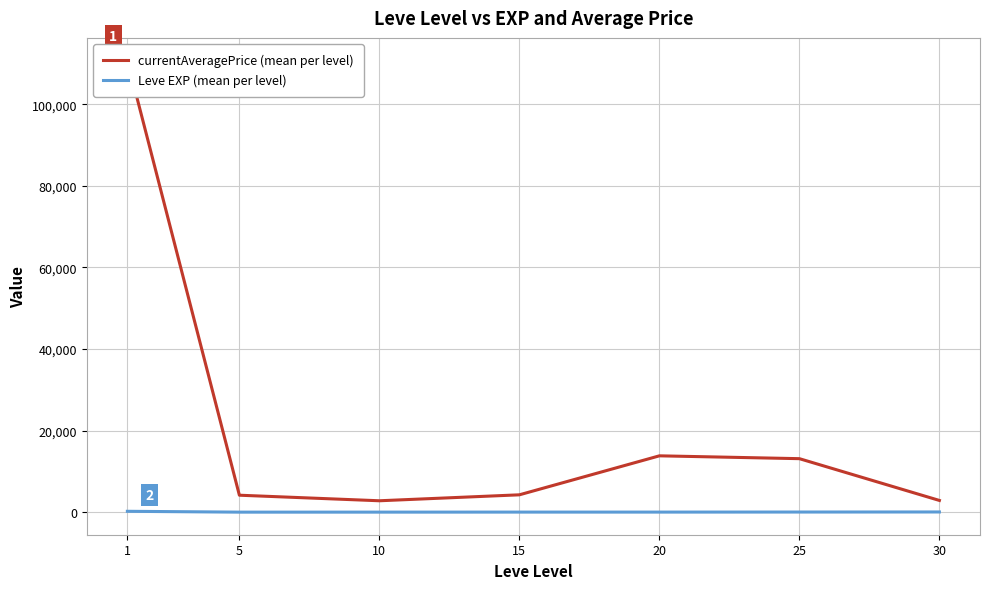

At which category does the chart reach its peak across all series?

1